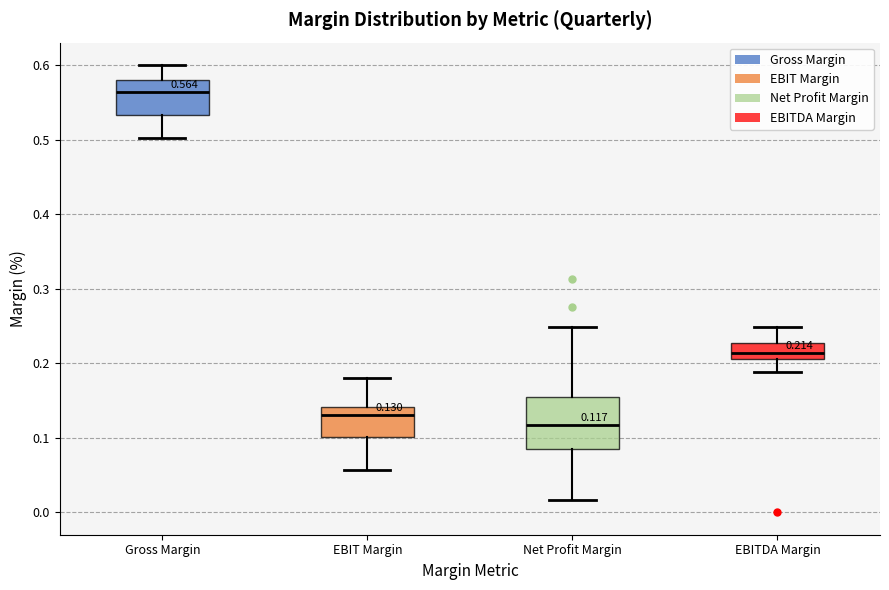

Which box's median line is the highest?

Gross Margin